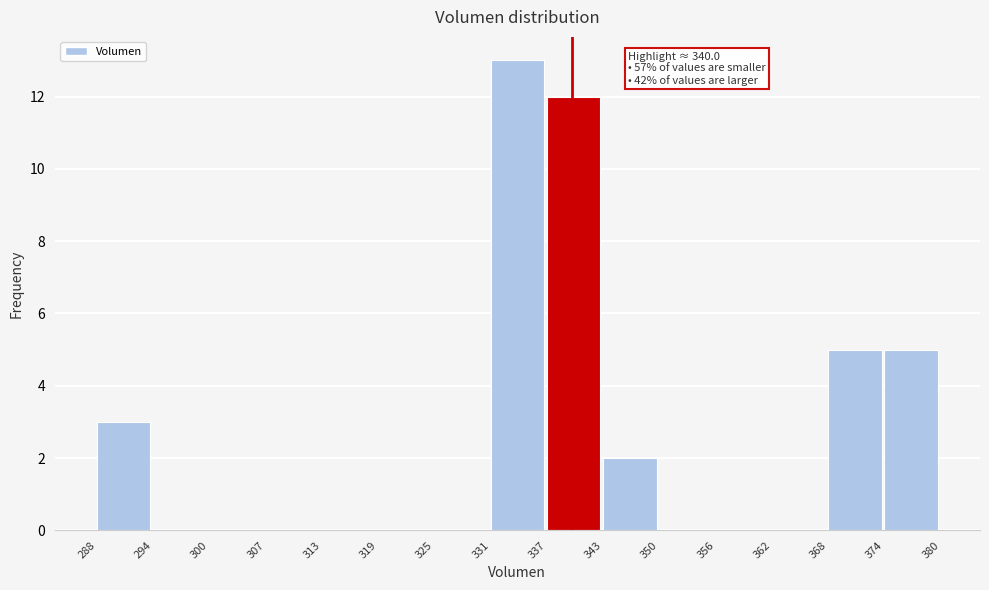

Over which range of the x-axis is the bar tallest?

331 to 337